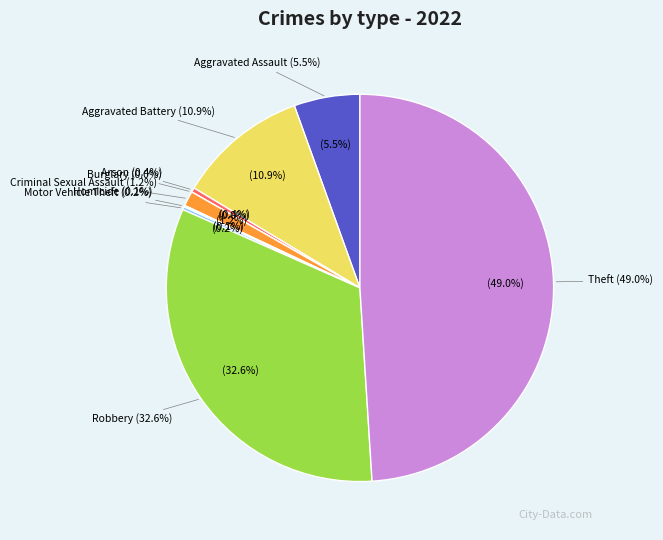

Rank the categories by value from lowest to highest.

Burglary, Homicide, Motor Vehicle Theft, Arson, Criminal Sexual Assault, Aggravated Assault, Aggravated Battery, Robbery, Theft